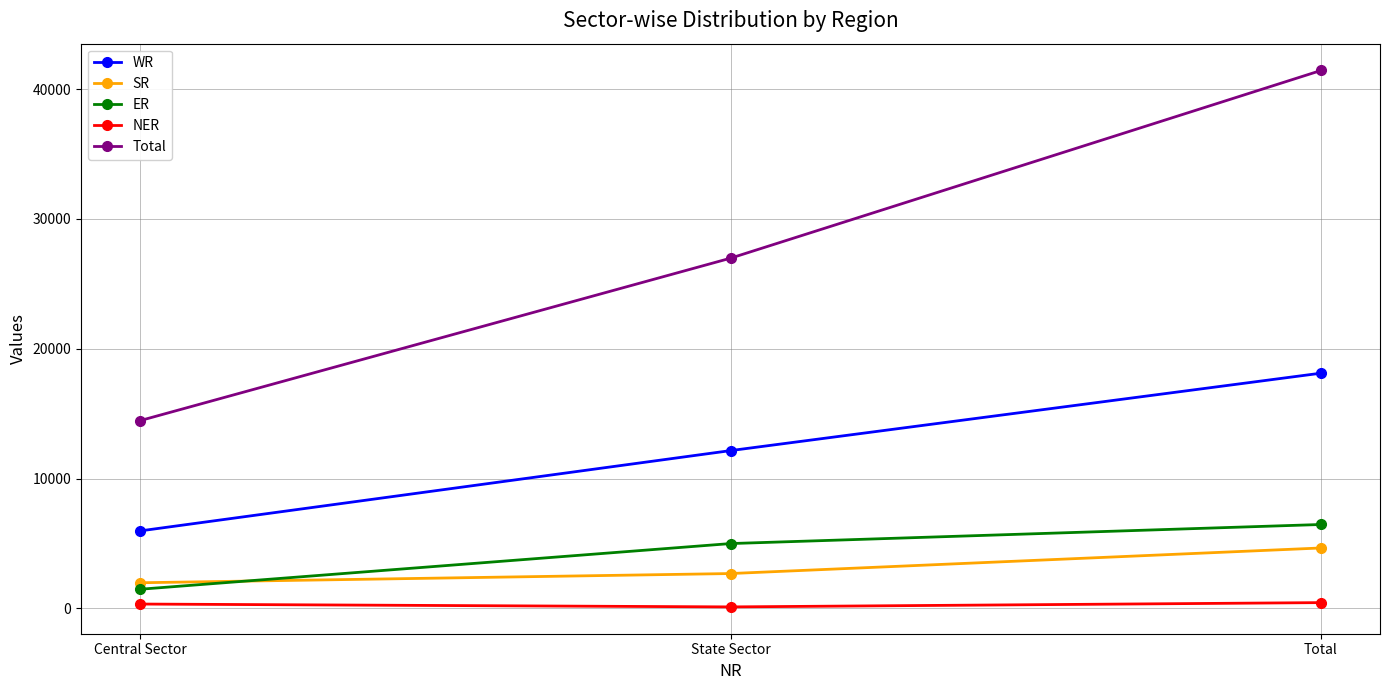

What is the sum of all ER values?

12918